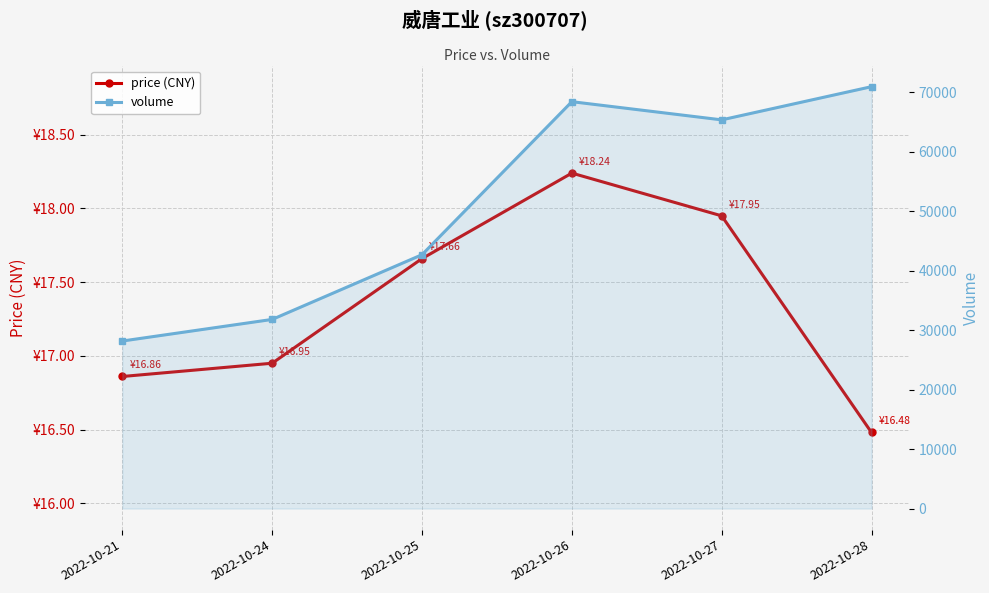

Is this an area chart (filled region under the line)?

No